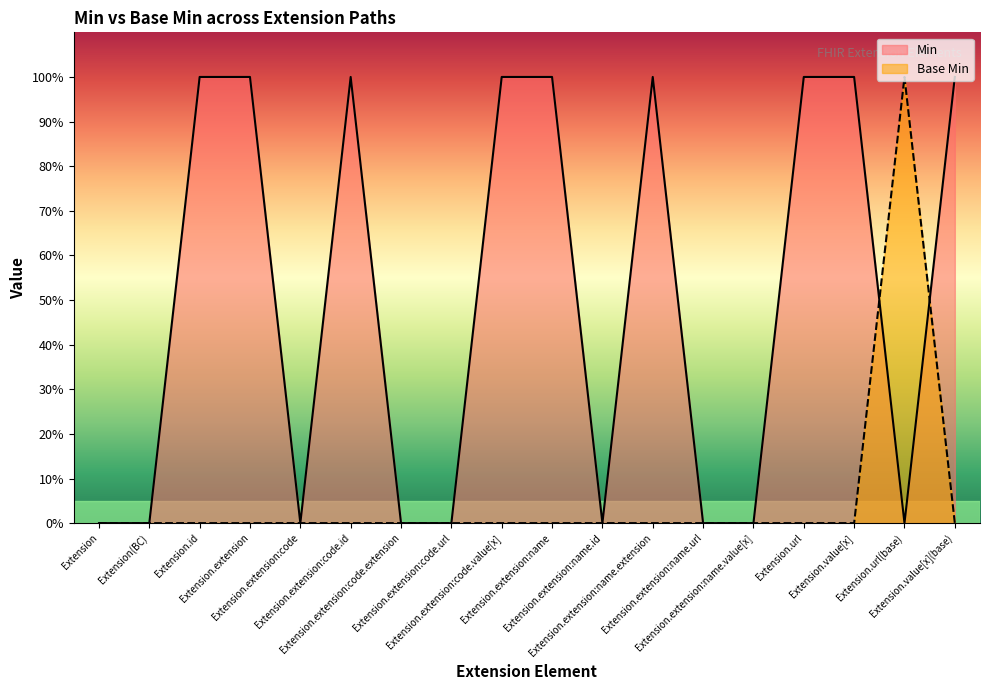

What is the difference between the Min values at Extension.extension:name.extension and Extension.url(base)?

1